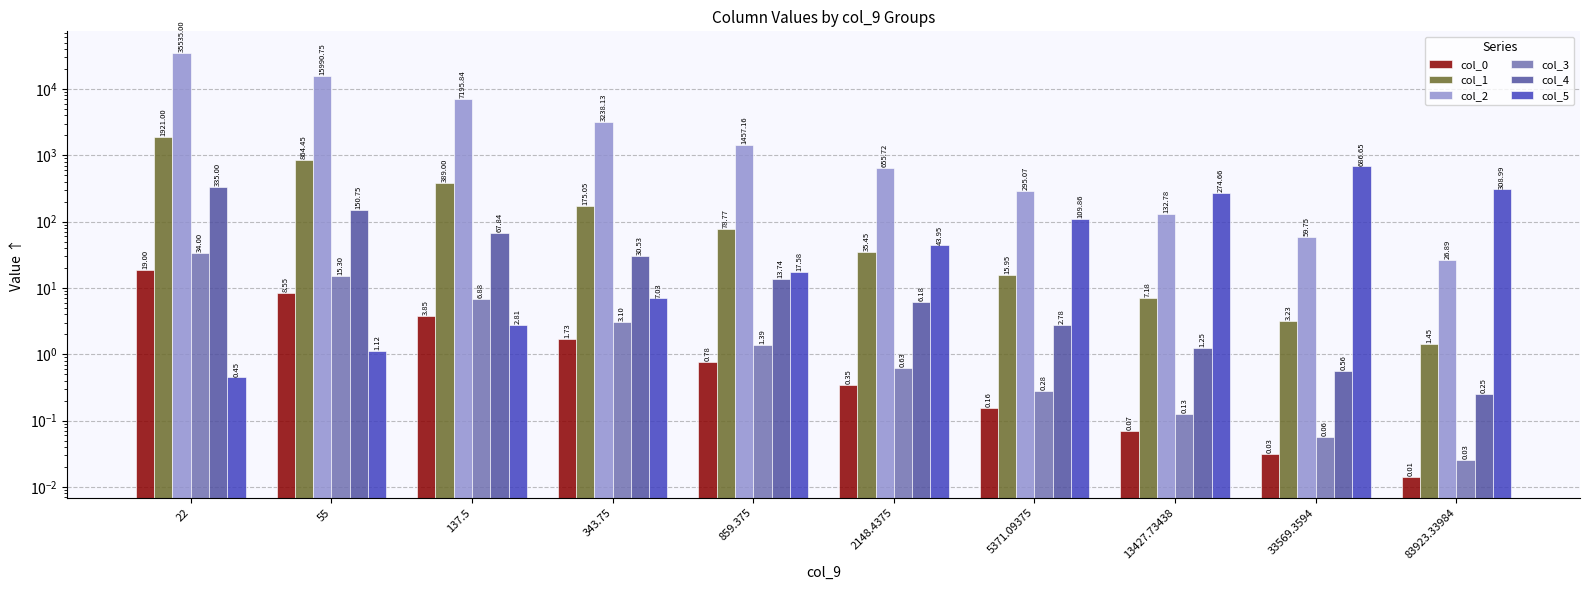

At how many categories does at least one series exceed 35077?

1